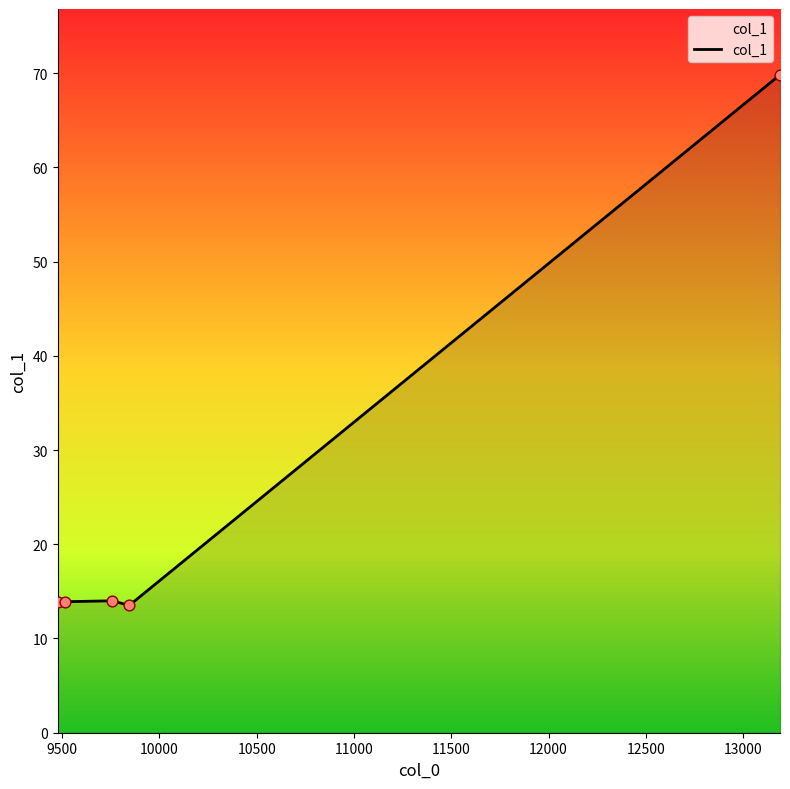

What is the maximum value shown in the chart?

69.8